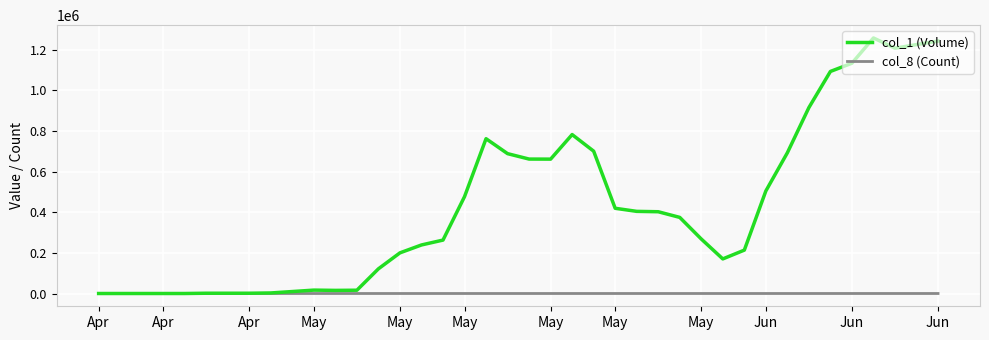

Rank the series by their maximum value, from lowest to highest.

col_8 (Count), col_1 (Volume)